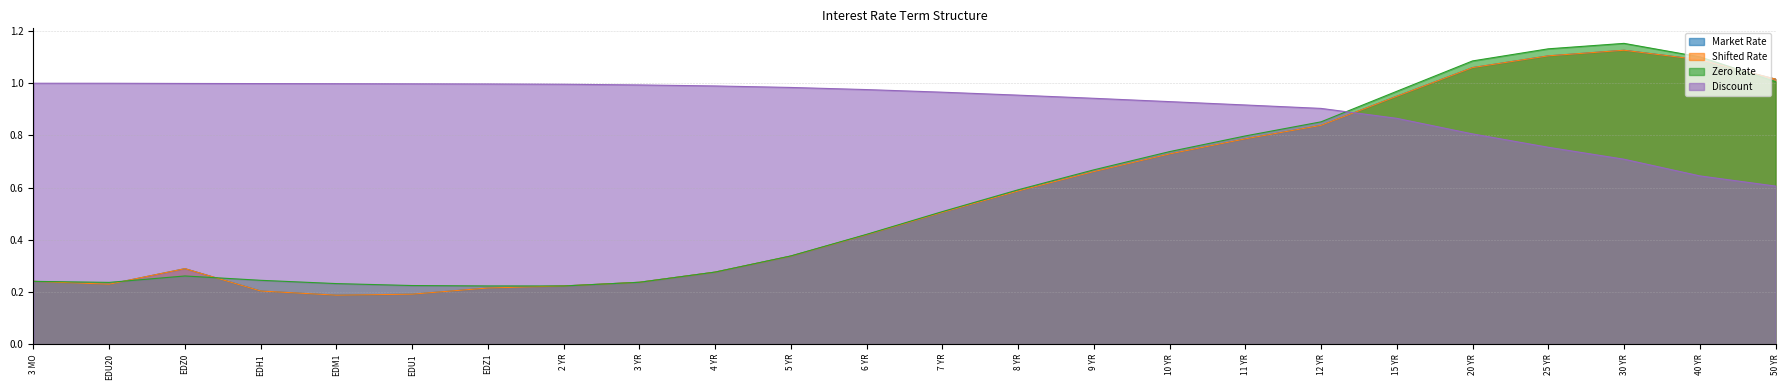

True or false: Discount has a value of 0.5 at 9 YR.

False